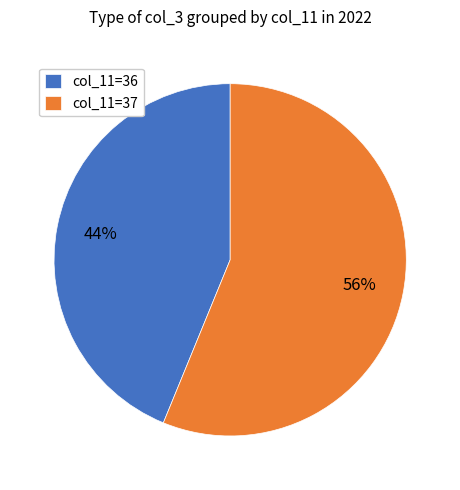

Is the sum of col_11=36 and col_11=37 greater than half?

Yes